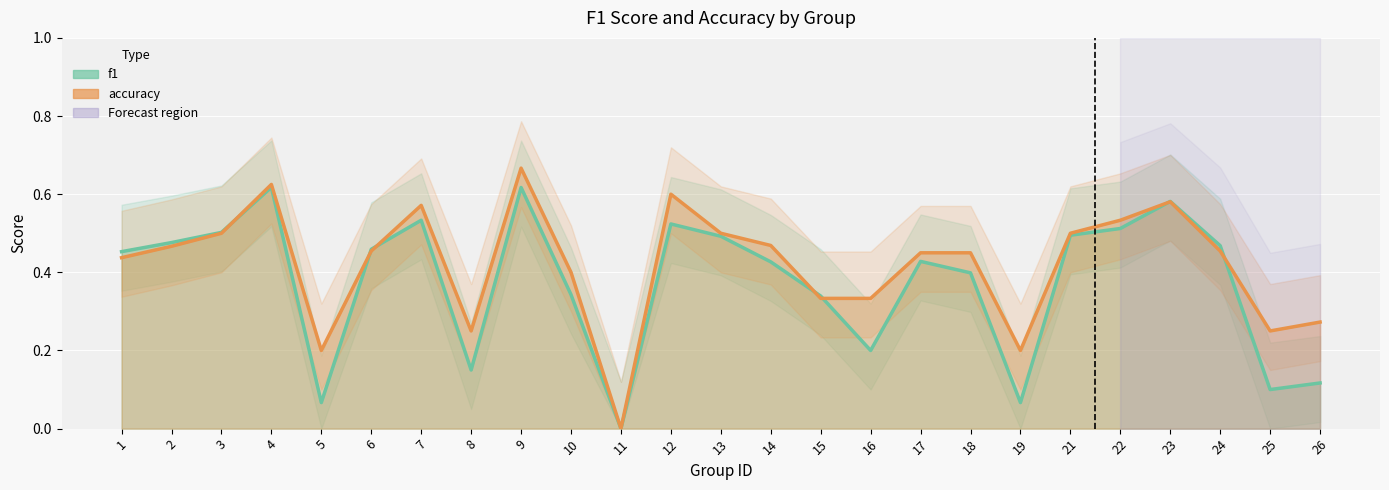

At which label does accuracy reach its peak?

9